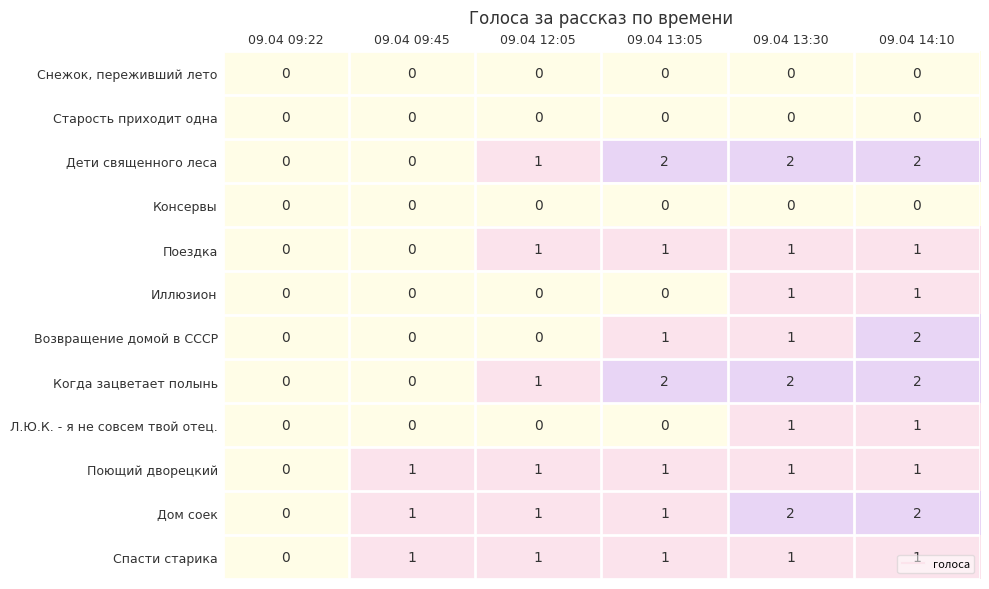

At which category is the sum across all series the highest?

09.04 14:10